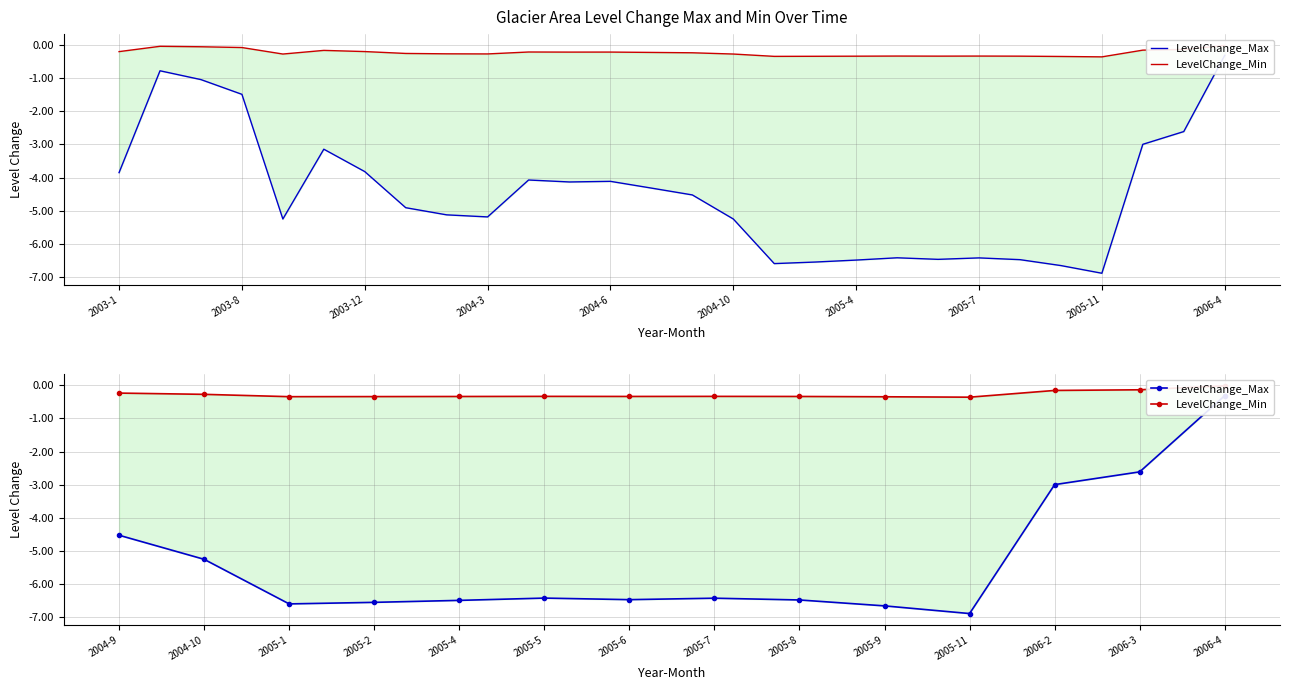

How many lines are shown in the chart?

2